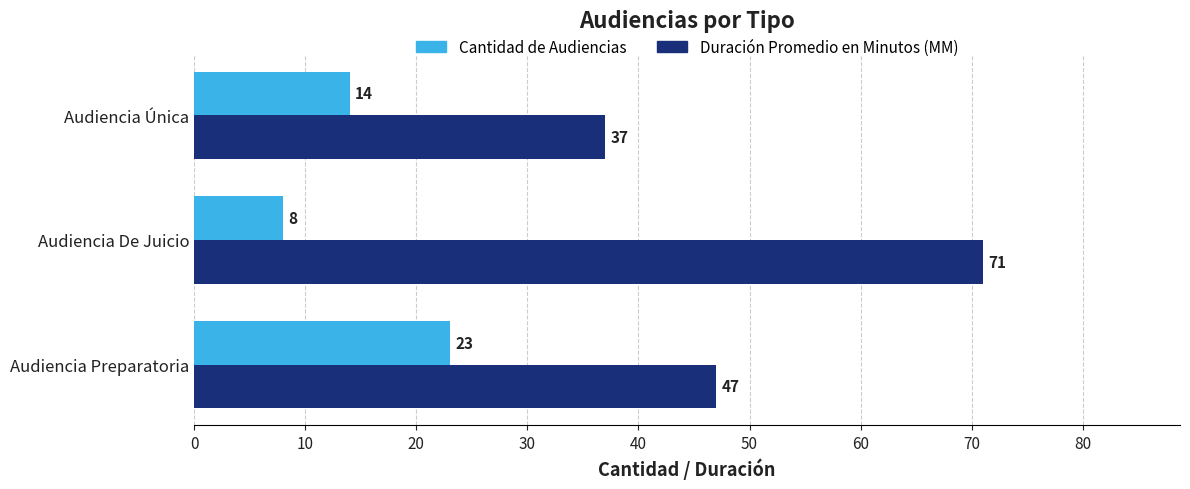

What is the difference between the highest and lowest values at Audiencia Única?

23